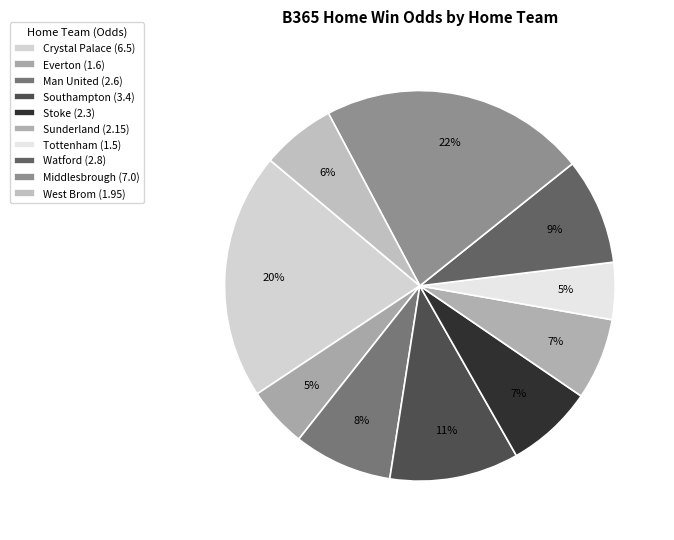

Count the number of slices in the pie.

10